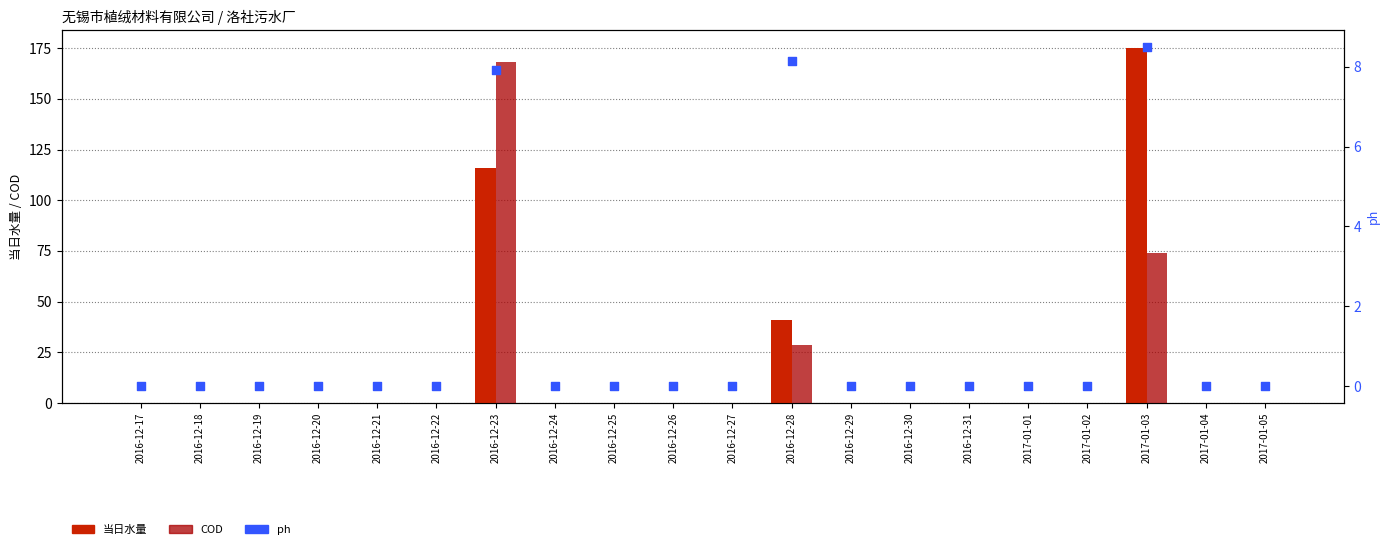

Which series reaches the minimum Y coordinate?

当日水量